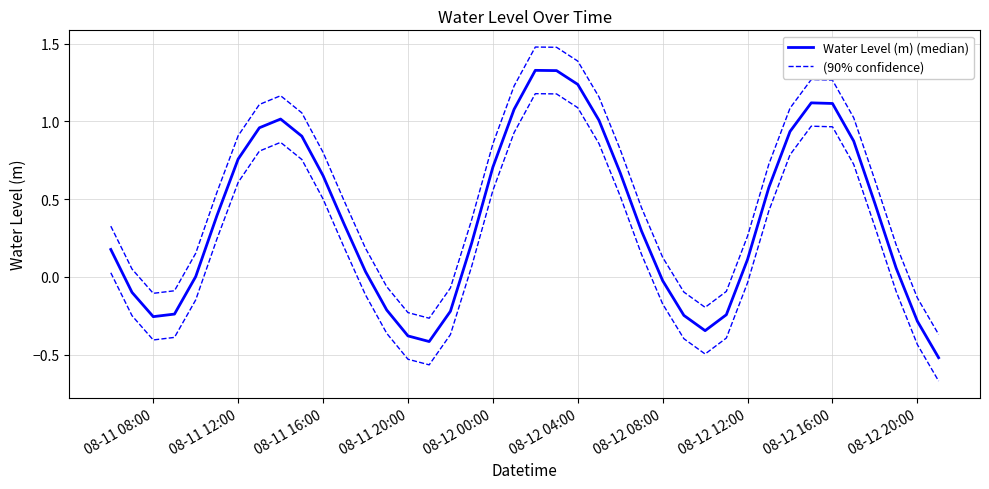

Which series has the widest spread of values?

Water Level (m) (median)